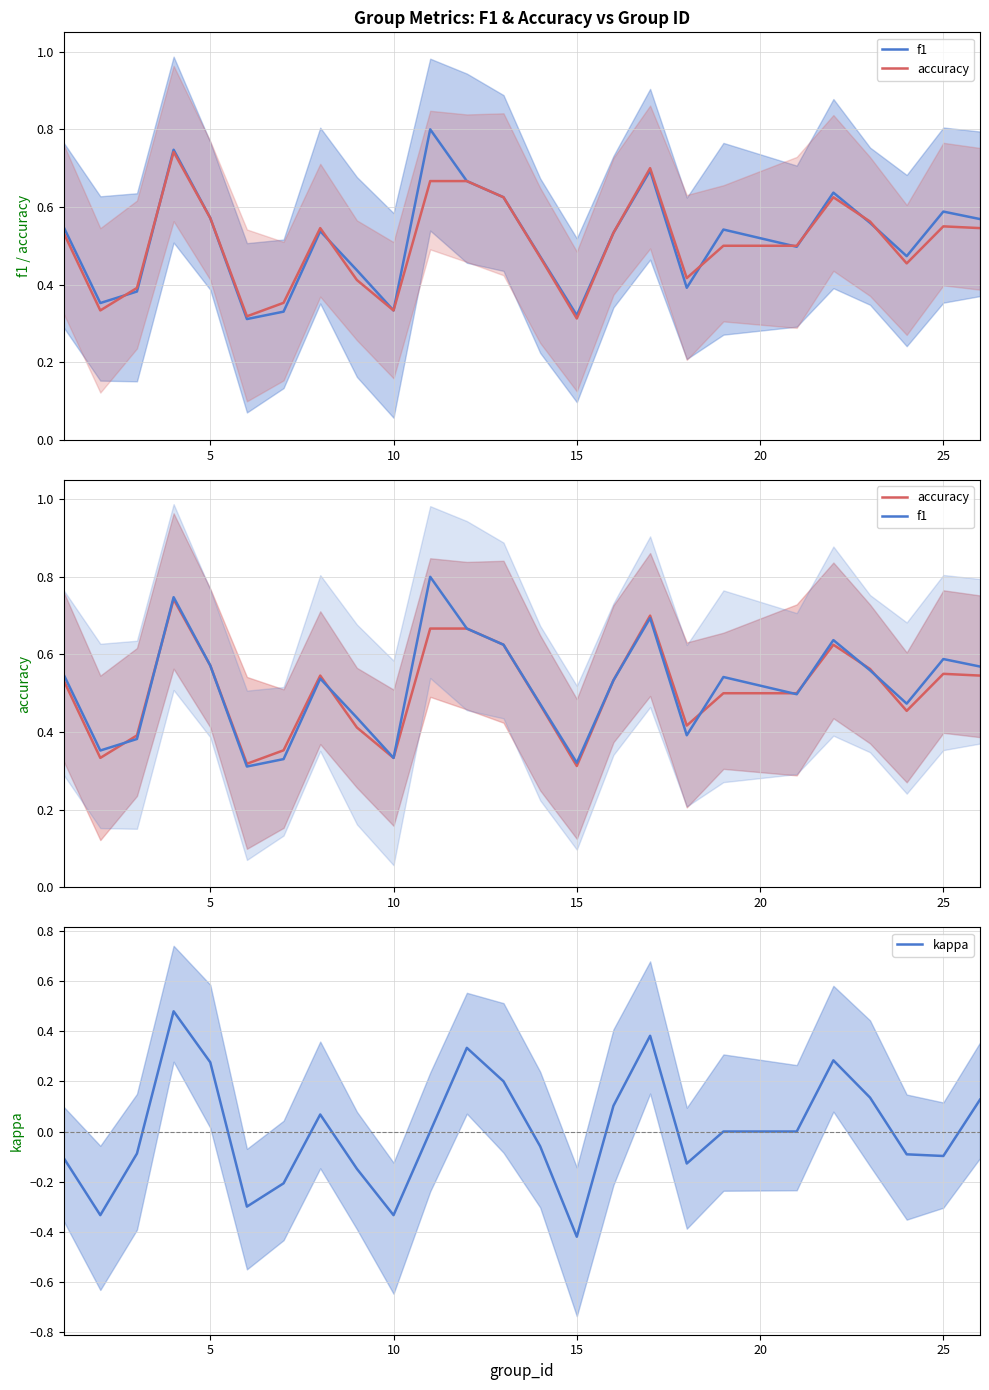

True or false: kappa and f1 intersect in this chart.

False